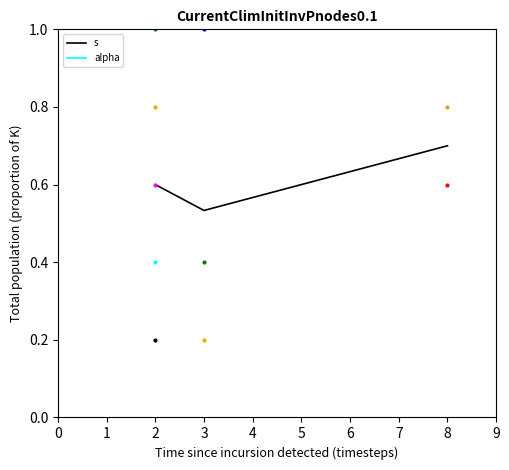

At which label is s closest to 0?

3